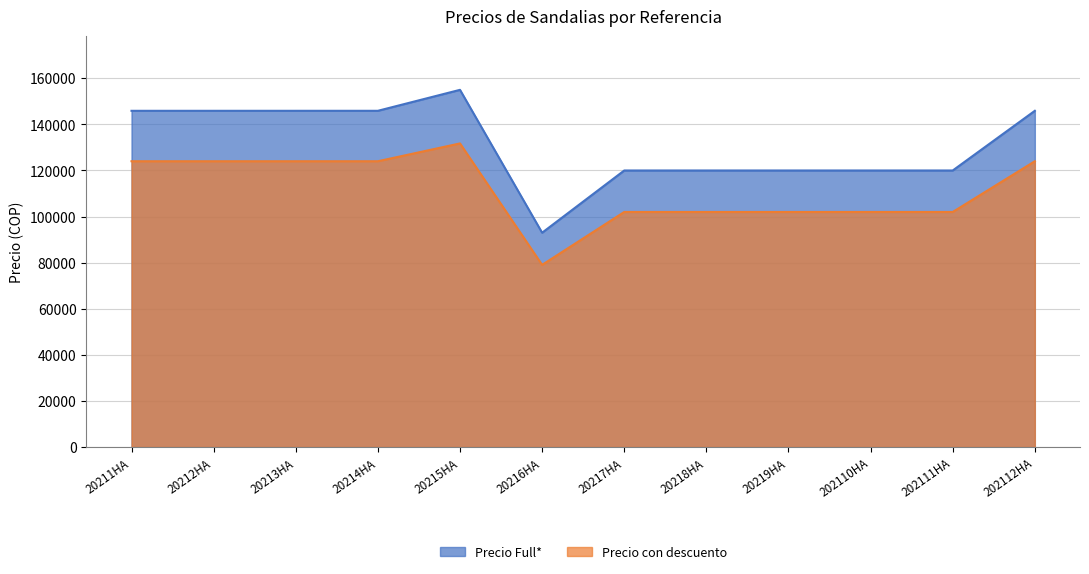

How many interior local peaks does the Precio Full* series have?

1